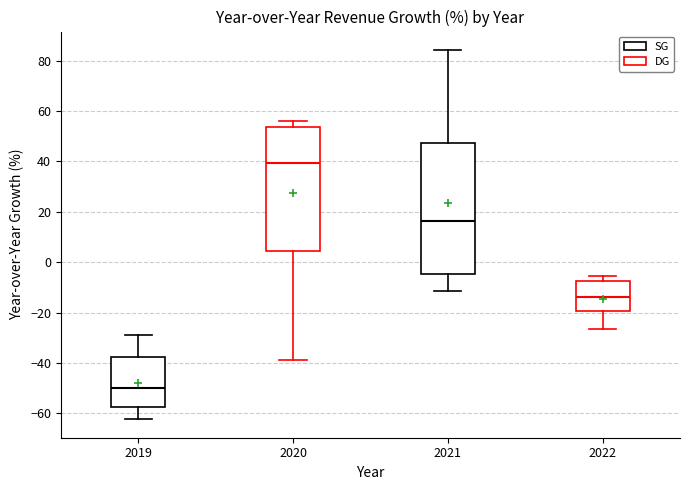

Which box has the highest median line?

2020